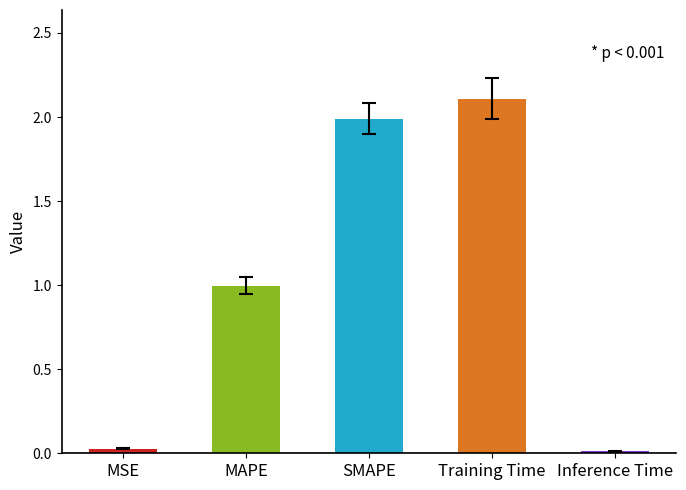

At which label is the value closest to 1?

MAPE